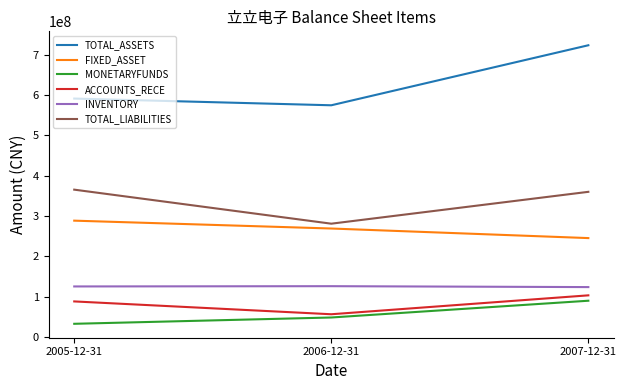

What is the greatest value displayed?

723764288.2